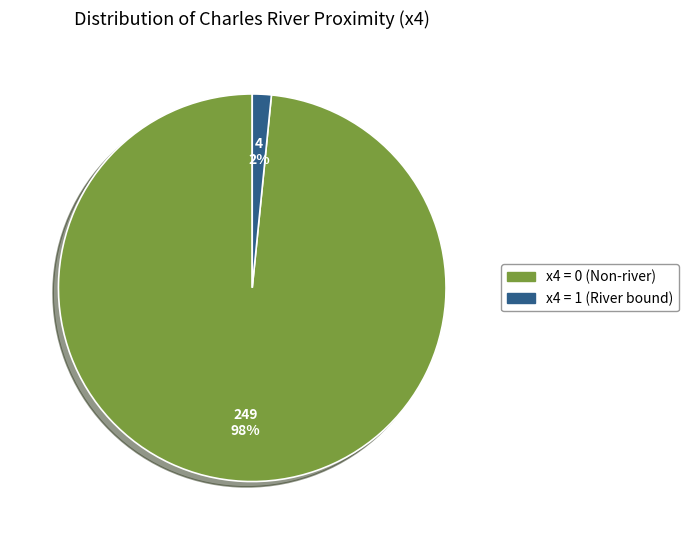

How many slices are in this pie chart?

2